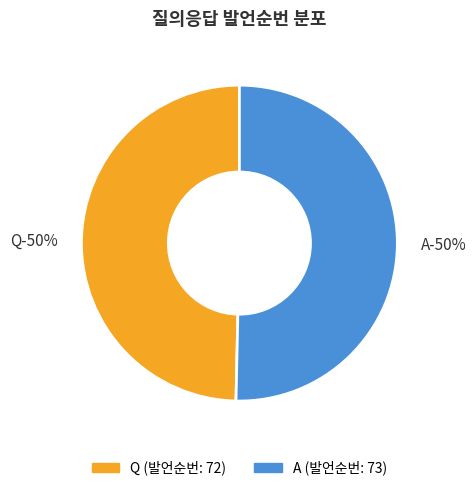

To the nearest percent, what is the combined percentage of A and Q?

100%